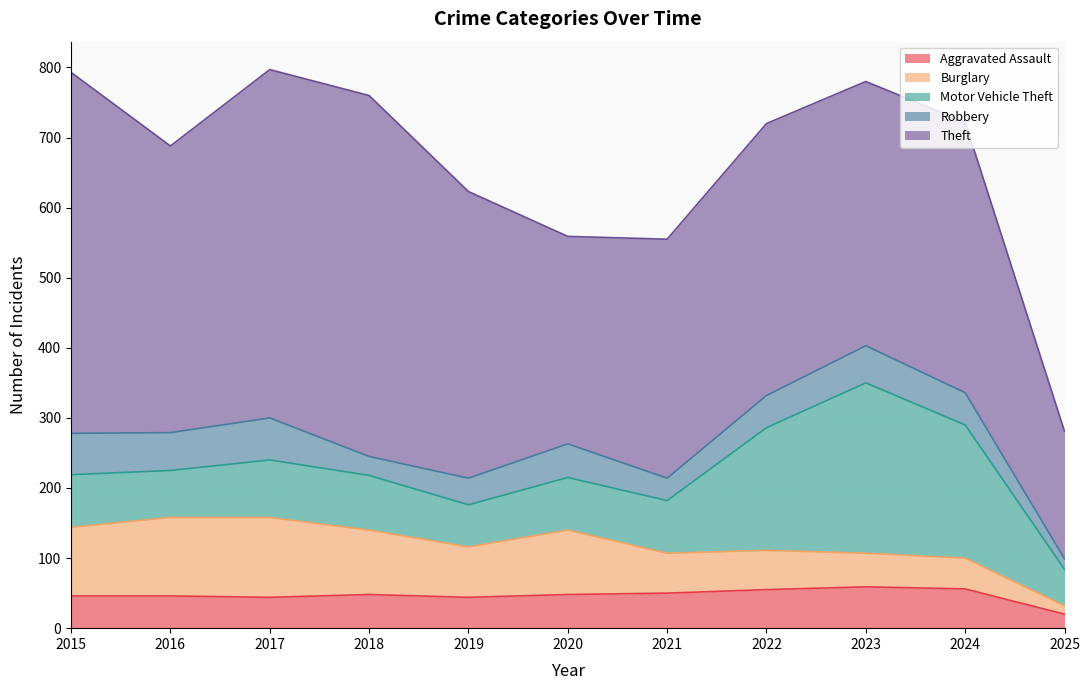

What is the value of the Theft point at the 10th from the left?

386